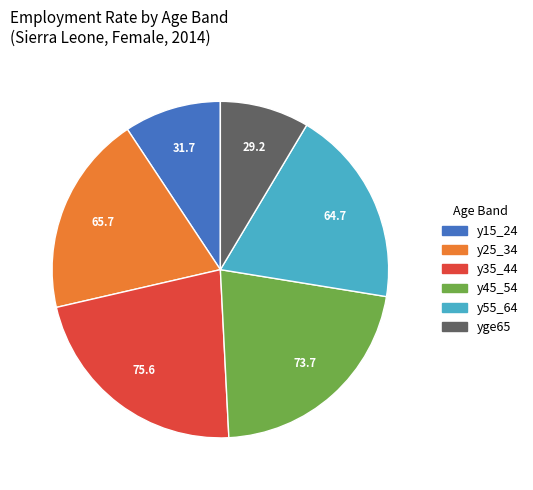

Which has a higher value, y25_34 or y15_24?

y25_34